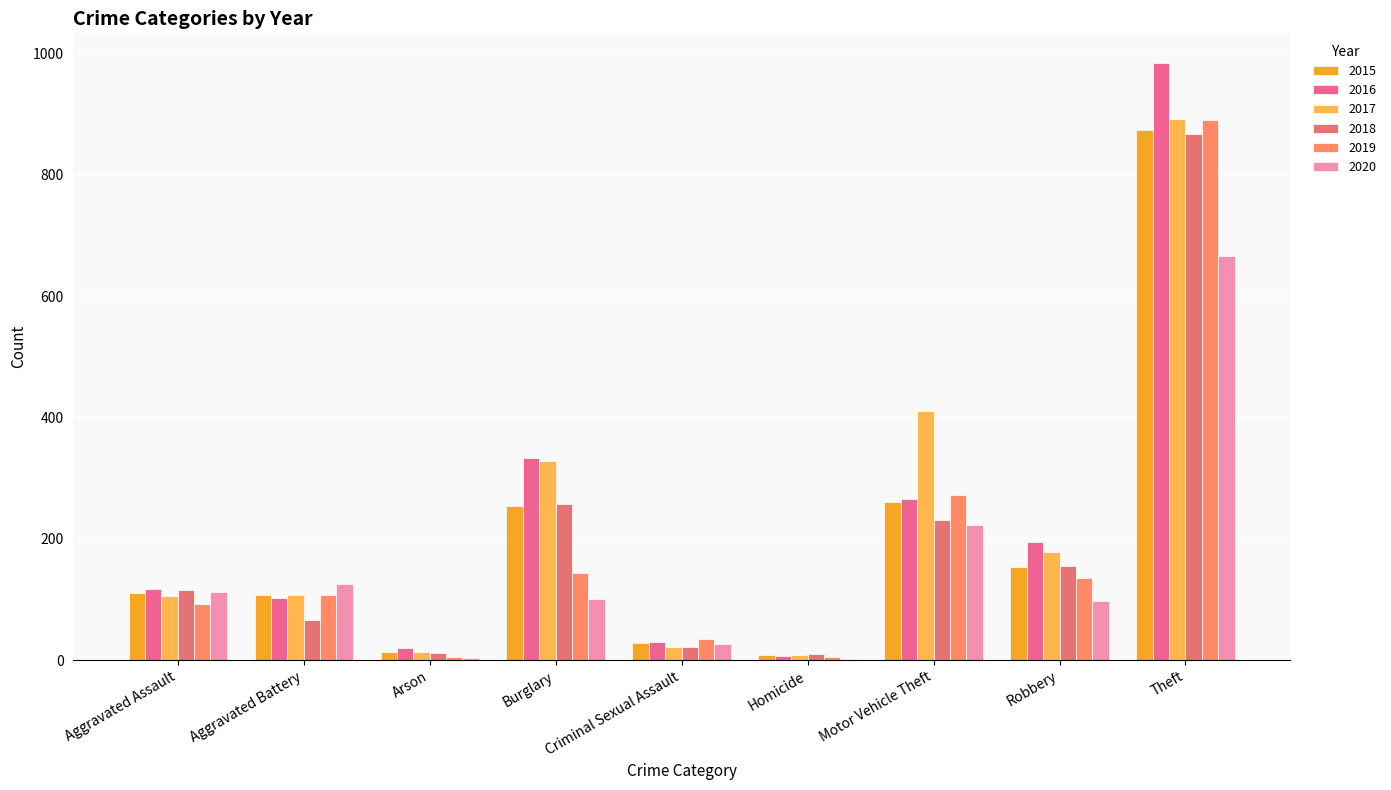

Does the chart contain stacked bars?

No